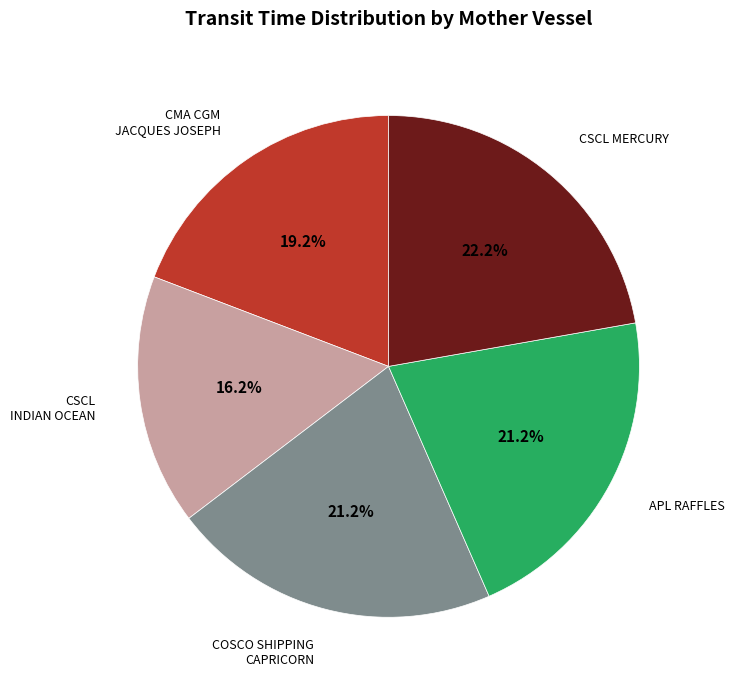

What is the smallest slice in the pie chart?

CSCL INDIAN OCEAN